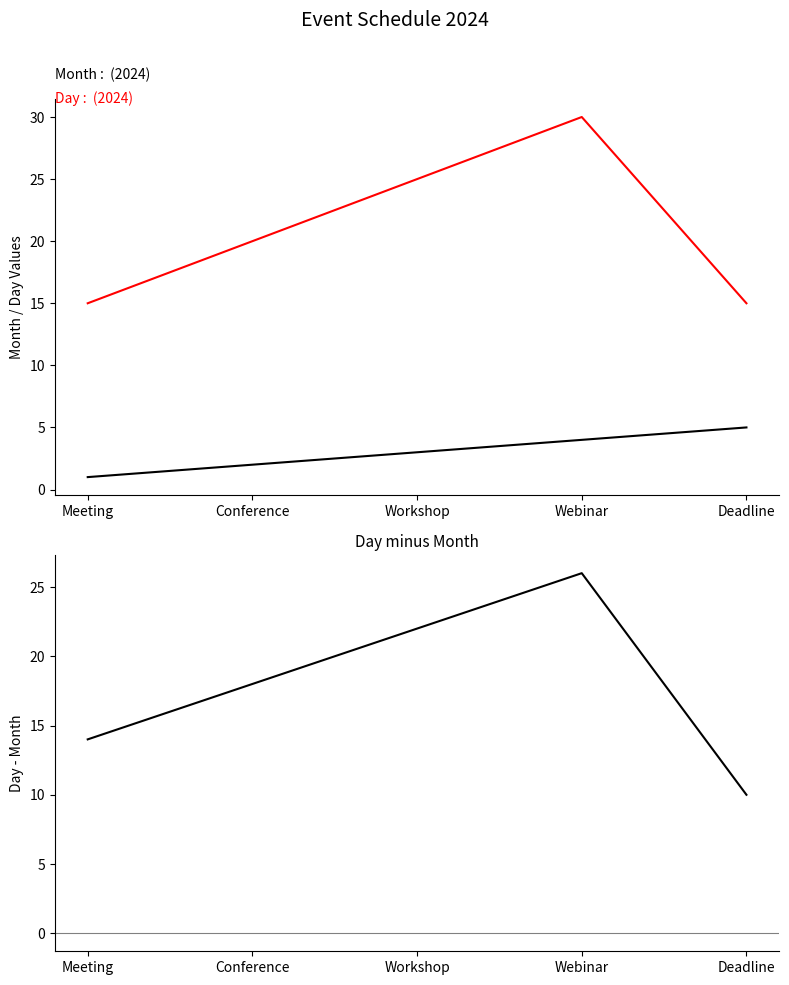

How many data points in Day - Month are less than 18?

2